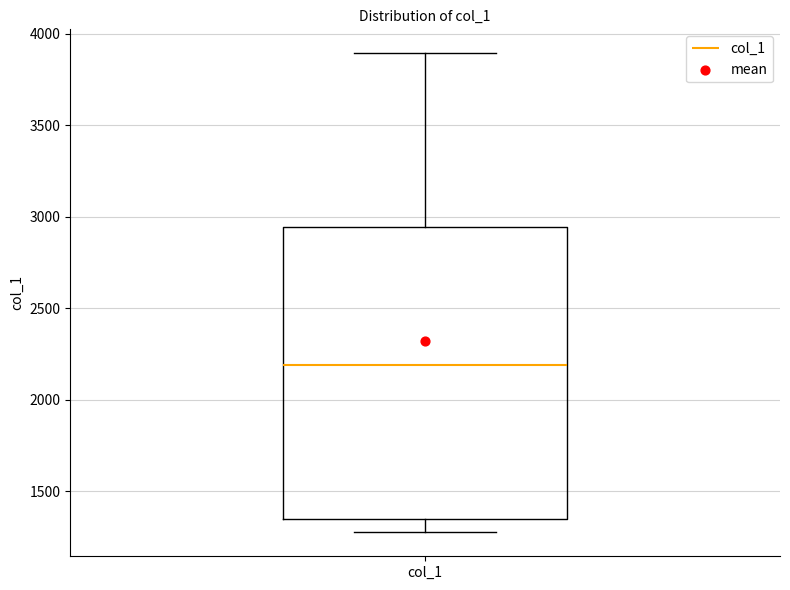

Read this box plot against the y-axis: the position of the median line, the range covered by the box, and the ends of both whiskers. The values are not printed on the chart, so give them approximately, as read against the axis.

median 2200, box 1350 to 2950, whiskers 1300 to 3900